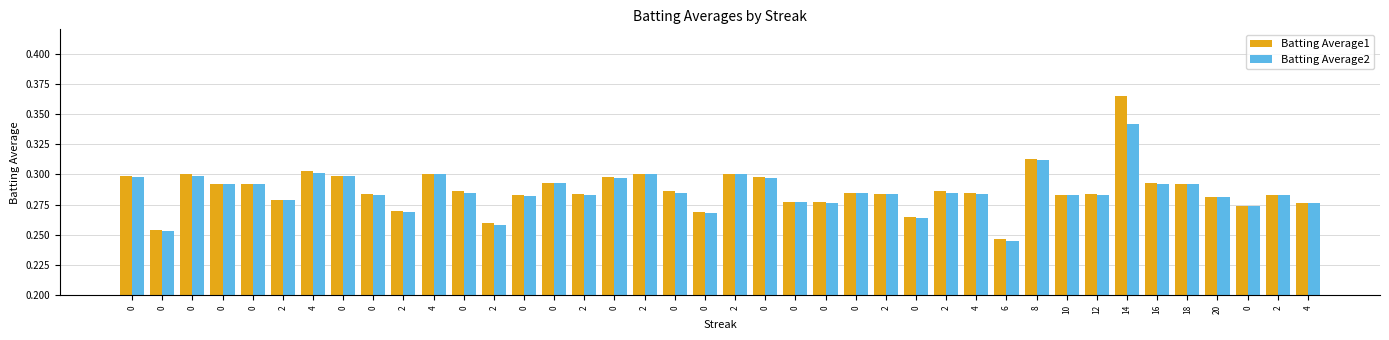

Is it true that Batting Average1 equals 0.3 at 0?

True